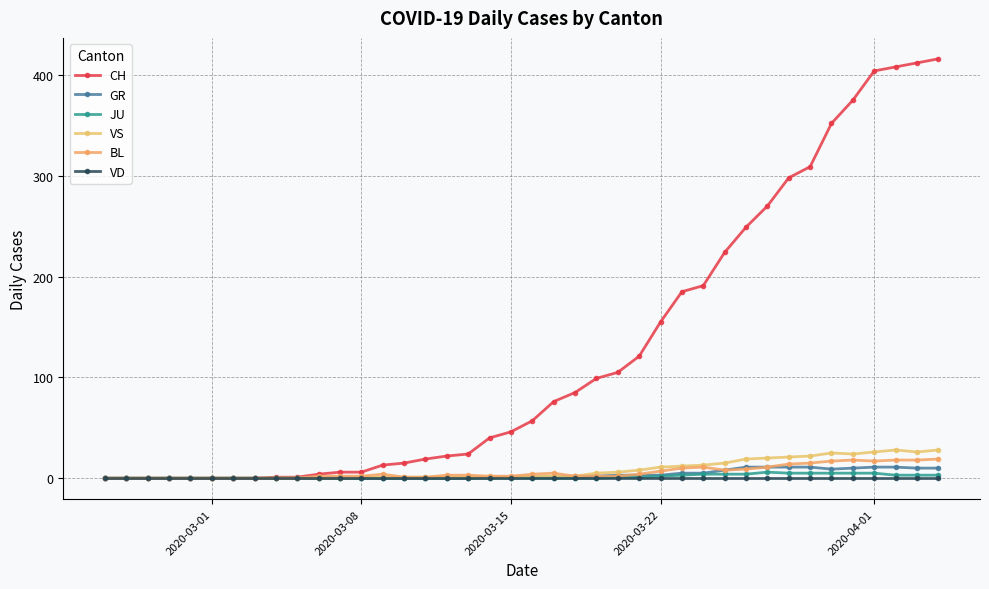

How many distinct data groups are displayed?

6